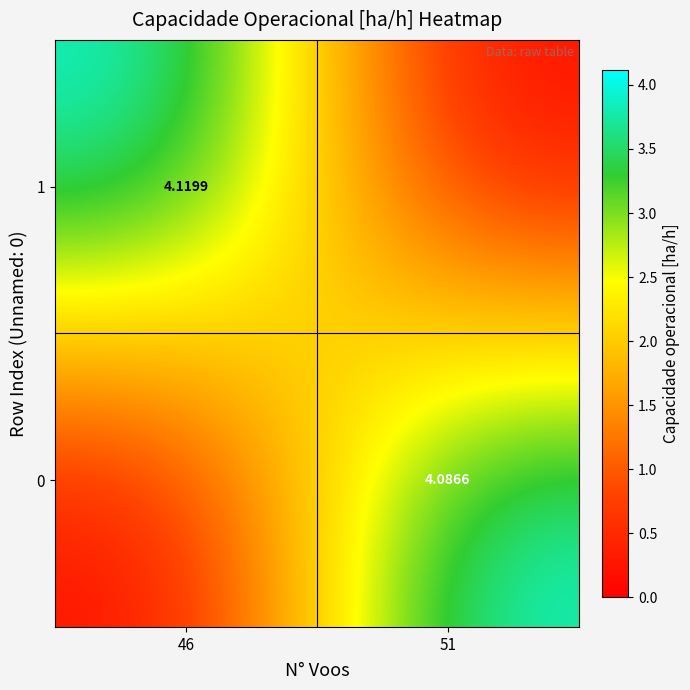

What is the sum of the 0 values at 46 and 51?

4.1